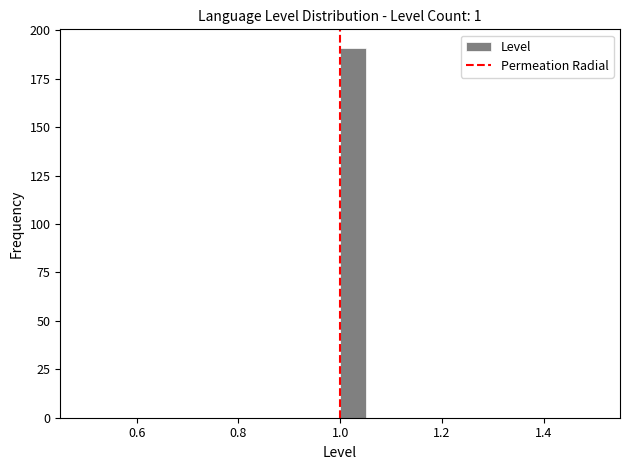

Around what value on the x-axis is the tallest bar? Give the approximate position of its centre, as read against the axis.

1.02